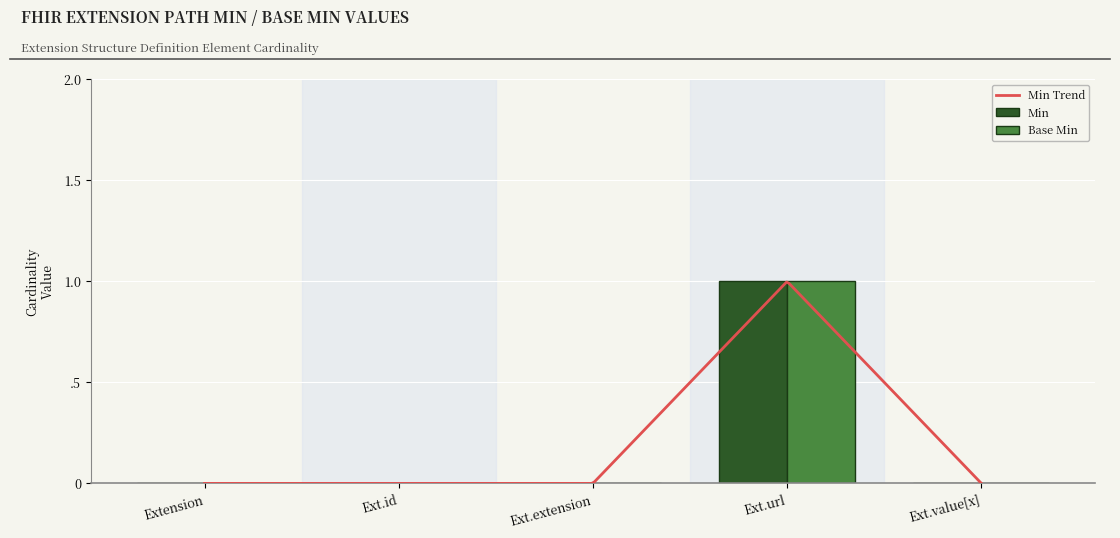

Between Ext.url and Ext.id, which is larger?

Ext.url